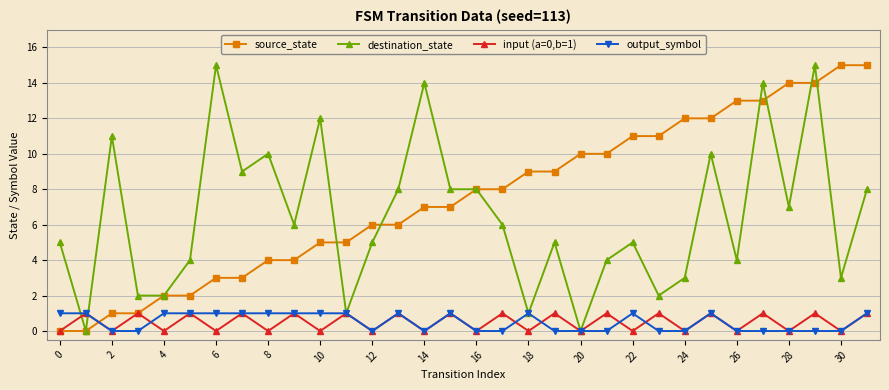

Reading left to right, list all the values displayed in this chart.

source_state: 0	0	1	1	2	2	3	3	4	4	5	5	6	6	7	7	8	8	9	9	10	10	11	11	12	12	13	13	14	14	15	15
destination_state: 5	0	11	2	2	4	15	9	10	6	12	1	5	8	14	8	8	6	1	5	0	4	5	2	3	10	4	14	7	15	3	8
input (a=0,b=1): 0	1	0	1	0	1	0	1	0	1	0	1	0	1	0	1	0	1	0	1	0	1	0	1	0	1	0	1	0	1	0	1
output_symbol: 1	1	0	0	1	1	1	1	1	1	1	1	0	1	0	1	0	0	1	0	0	0	1	0	0	1	0	0	0	0	0	1